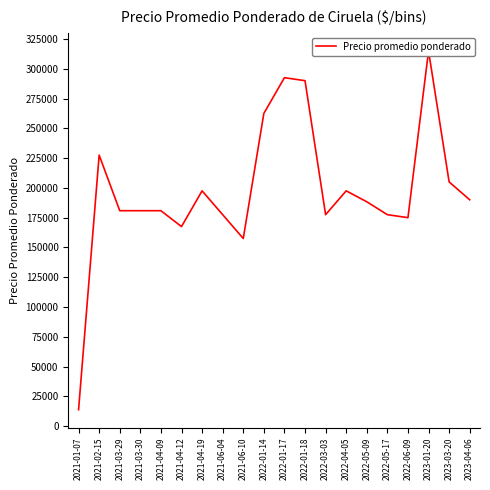

What position from the right is 2021-06-04?

13